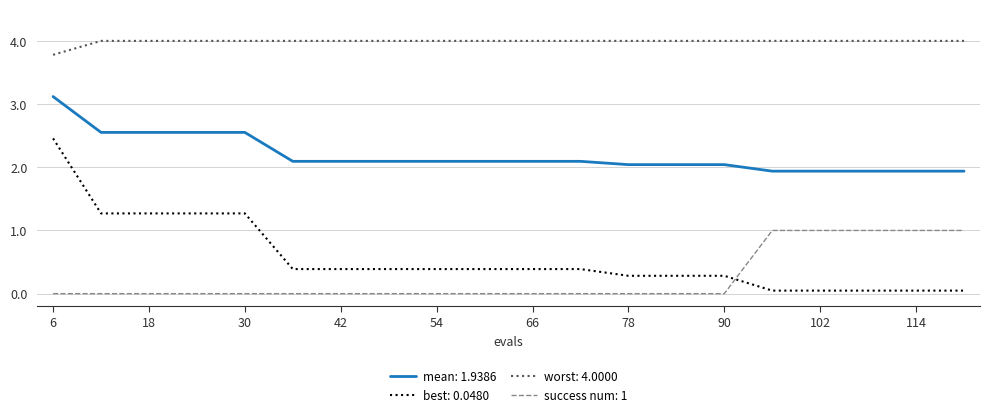

What is the difference between the maximum and minimum values in the success num: 1 series?

1.0